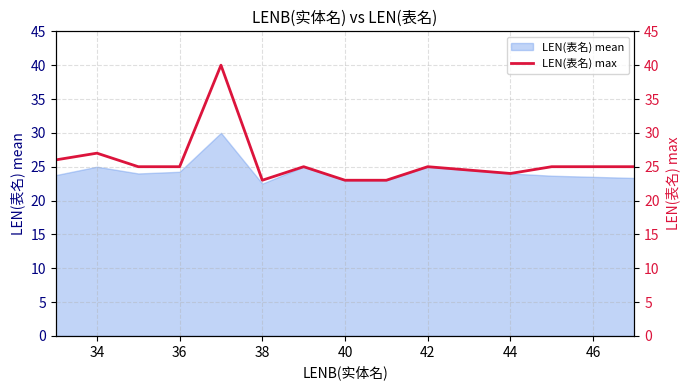

What is the value of the 12th point from the left?

25